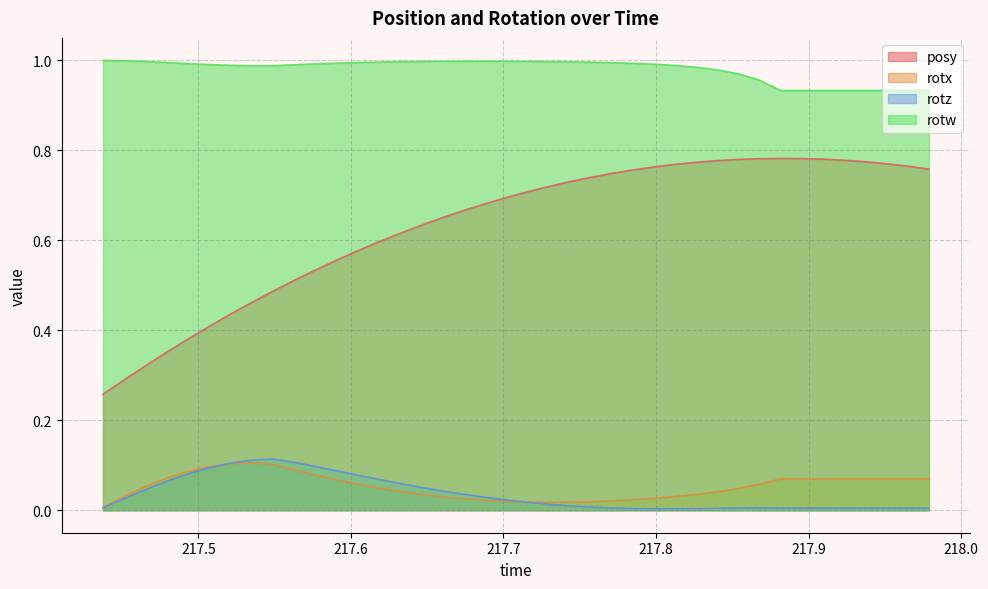

How many interior local valleys does the rotw series have?

1